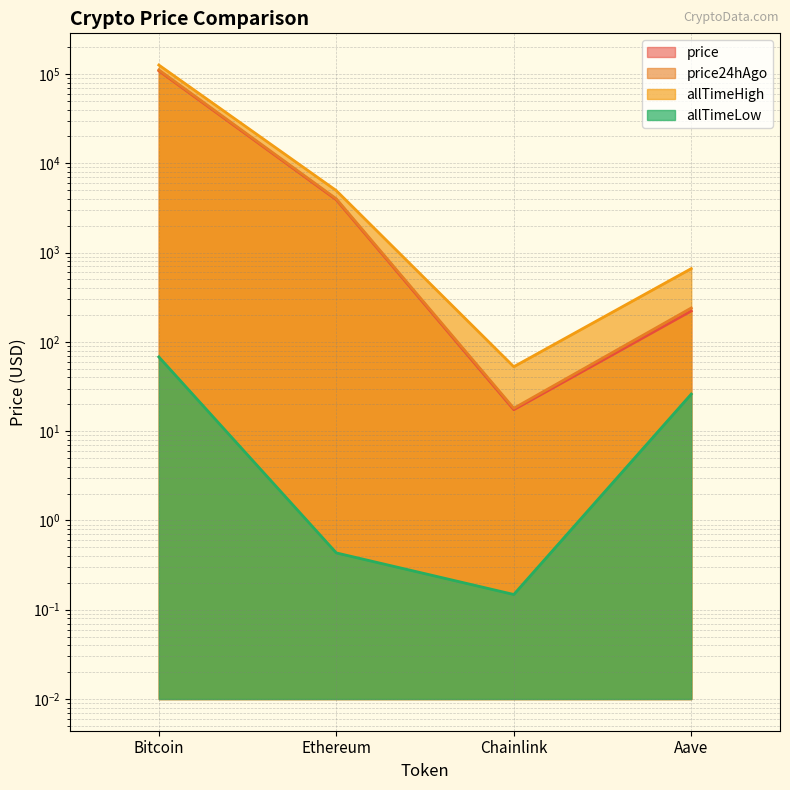

How many lines are shown in the chart?

4